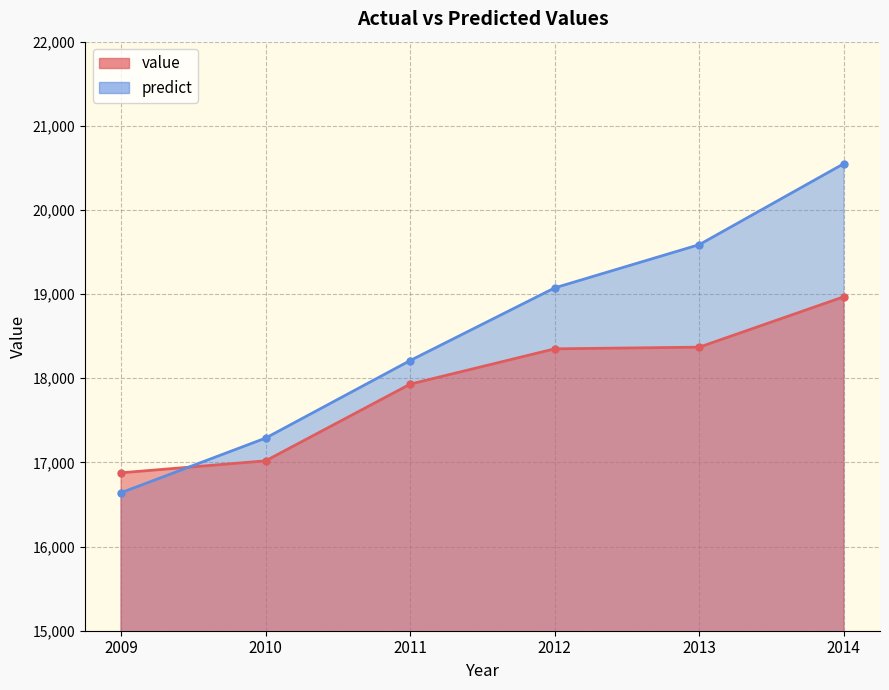

How many intersections are there between predict and value?

1